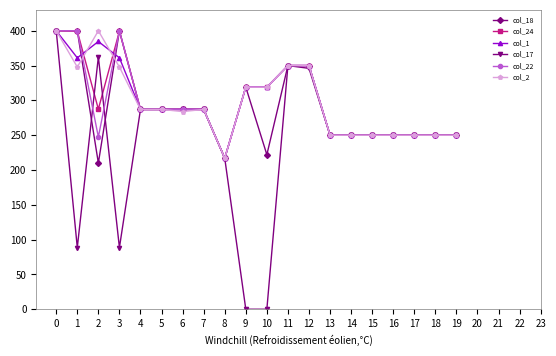

What is the sum of all col_1 values?

5959.8